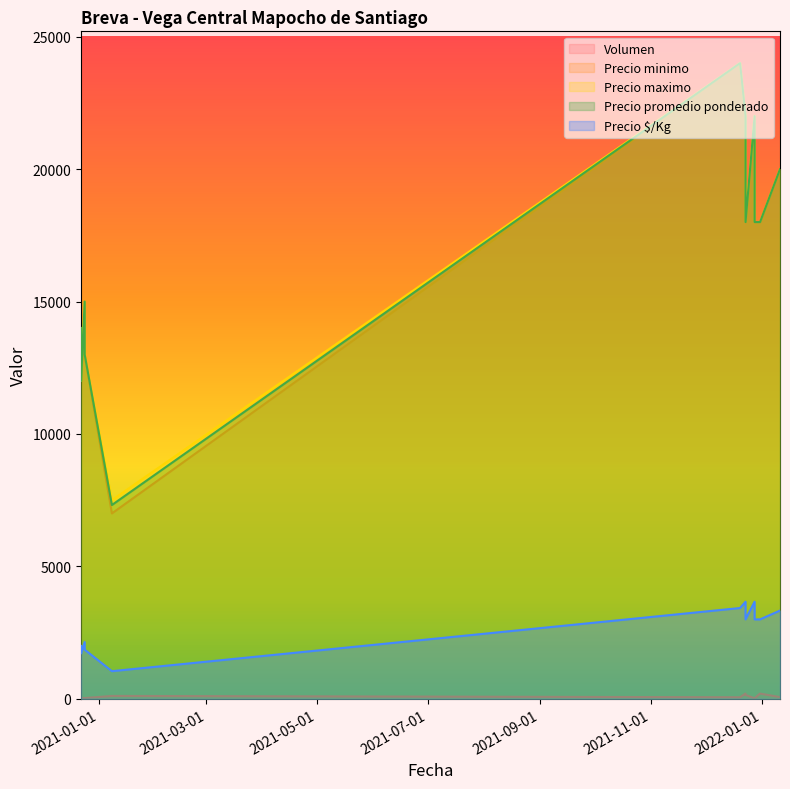

How many interior local peaks does the Precio promedio ponderado series have?

3